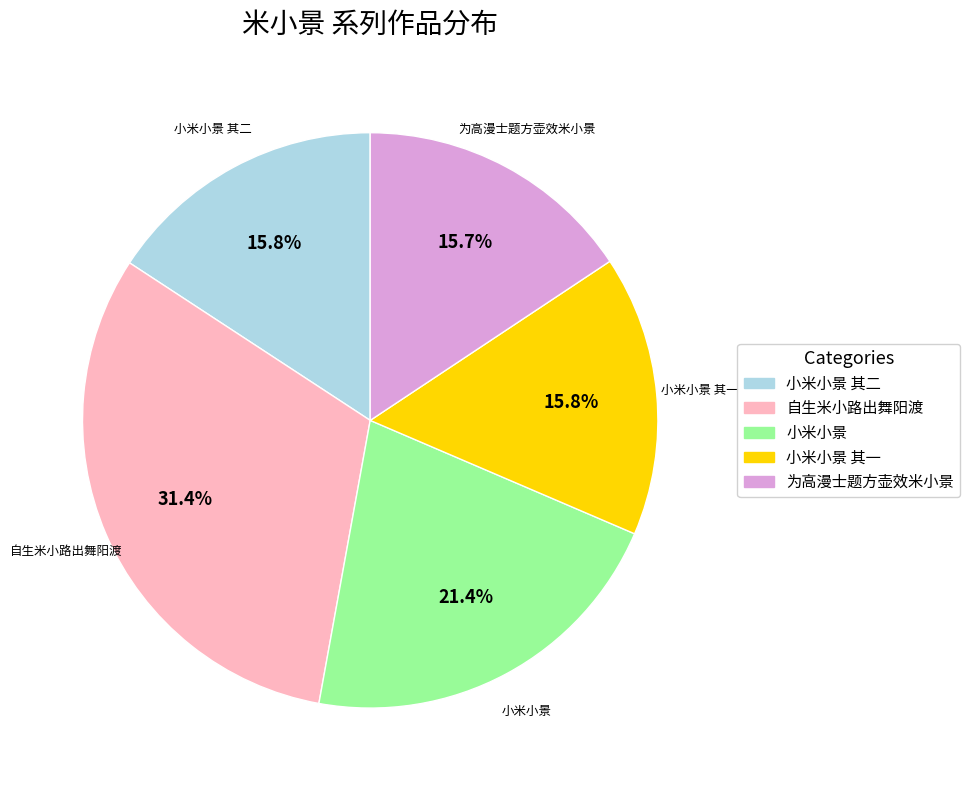

Is there a majority slice in this chart?

No